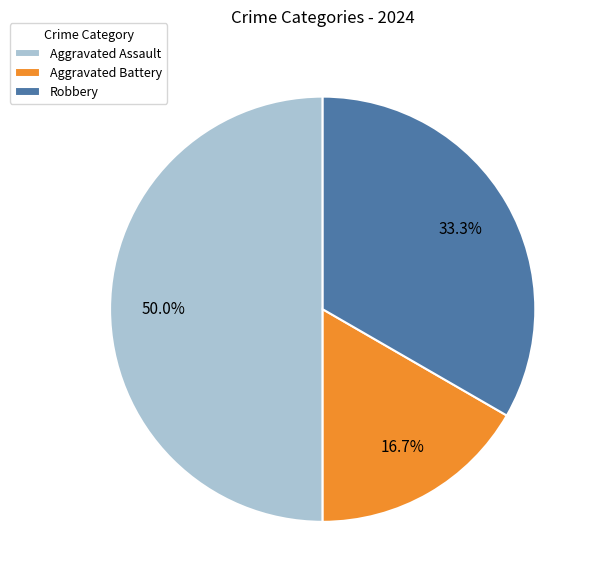

Is Aggravated Battery the majority of the pie?

No